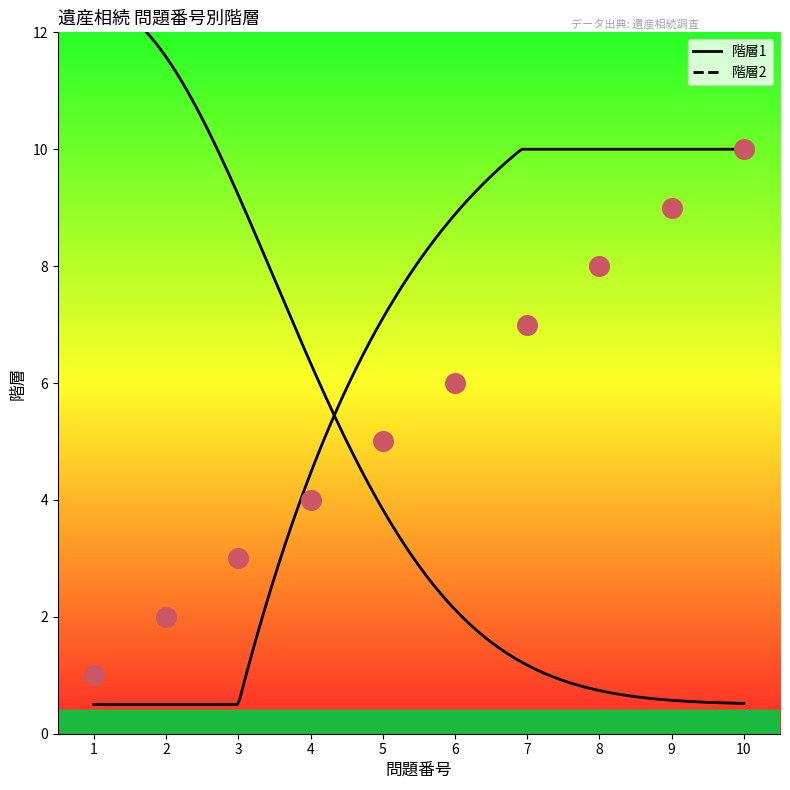

Which has a higher value, 3 or 4?

4